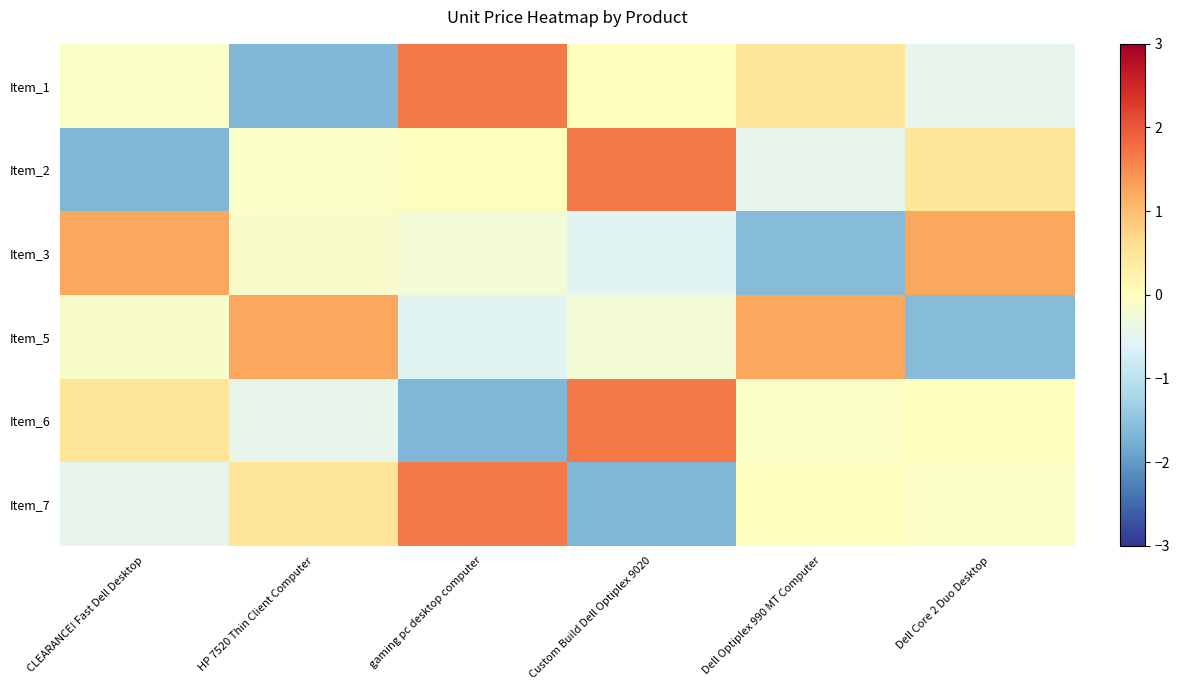

Reading left to right, list all the values displayed in this chart.

Item_1: CLEARANCE! Fast Dell Desktop=-0.1	HP 7520 Thin Client Computer=-1.7	gaming pc desktop computer=1.7	Custom Build Dell Optiplex 9020=0.0	Dell Optiplex 990 MT Computer=0.5	Dell Core 2 Duo Desktop=-0.5
Item_2: CLEARANCE! Fast Dell Desktop=-1.7	HP 7520 Thin Client Computer=-0.1	gaming pc desktop computer=0.0	Custom Build Dell Optiplex 9020=1.7	Dell Optiplex 990 MT Computer=-0.5	Dell Core 2 Duo Desktop=0.5
Item_3: CLEARANCE! Fast Dell Desktop=1.3	HP 7520 Thin Client Computer=-0.1	gaming pc desktop computer=-0.2	Custom Build Dell Optiplex 9020=-0.6	Dell Optiplex 990 MT Computer=-1.6	Dell Core 2 Duo Desktop=1.3
Item_5: CLEARANCE! Fast Dell Desktop=-0.1	HP 7520 Thin Client Computer=1.3	gaming pc desktop computer=-0.6	Custom Build Dell Optiplex 9020=-0.2	Dell Optiplex 990 MT Computer=1.3	Dell Core 2 Duo Desktop=-1.6
Item_6: CLEARANCE! Fast Dell Desktop=0.5	HP 7520 Thin Client Computer=-0.5	gaming pc desktop computer=-1.7	Custom Build Dell Optiplex 9020=1.7	Dell Optiplex 990 MT Computer=-0.1	Dell Core 2 Duo Desktop=0.0
Item_7: CLEARANCE! Fast Dell Desktop=-0.5	HP 7520 Thin Client Computer=0.5	gaming pc desktop computer=1.7	Custom Build Dell Optiplex 9020=-1.7	Dell Optiplex 990 MT Computer=0.0	Dell Core 2 Duo Desktop=-0.1